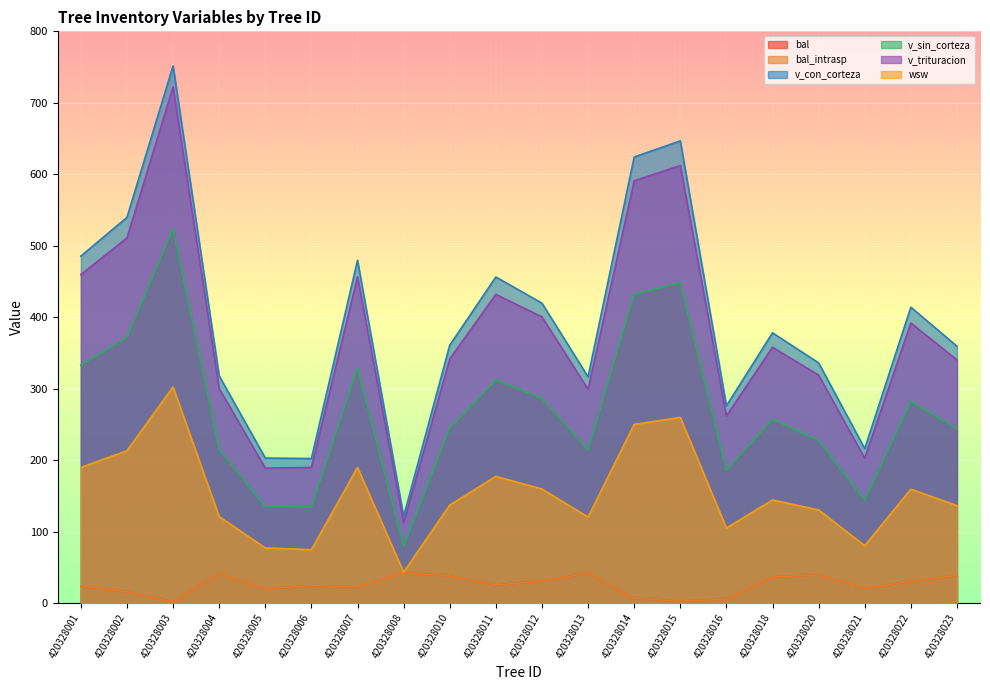

What is the lowest value of the wsw series?

43.2